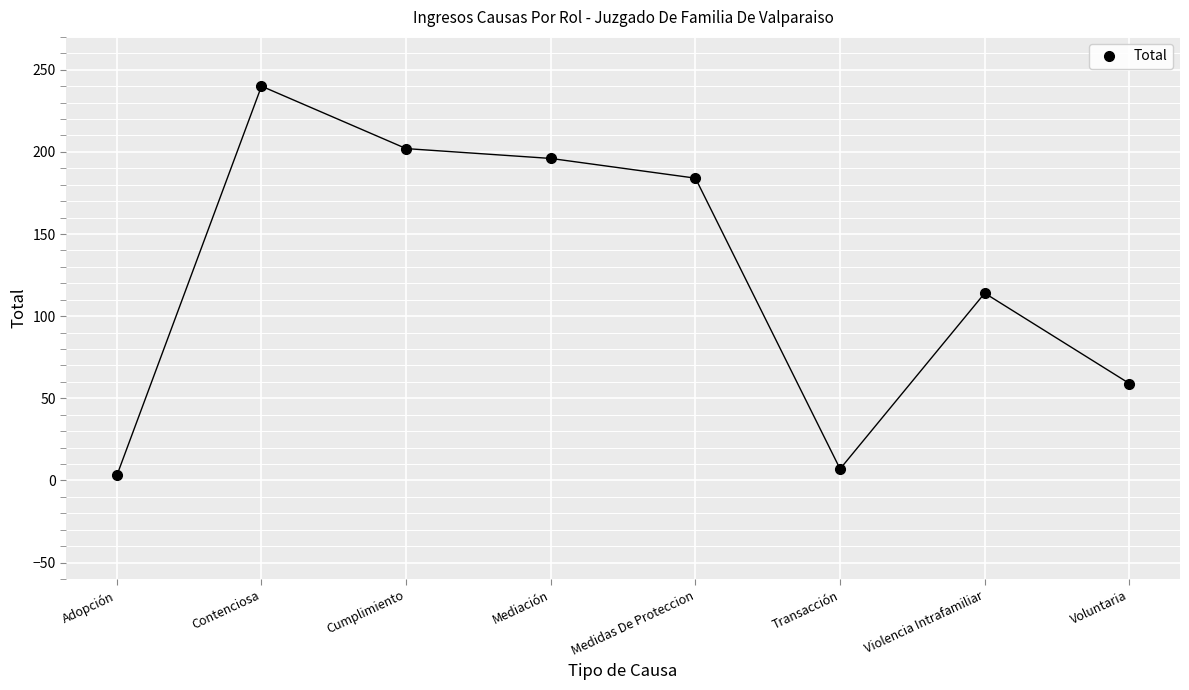

At which label is the value closest to 121?

Violencia Intrafamiliar